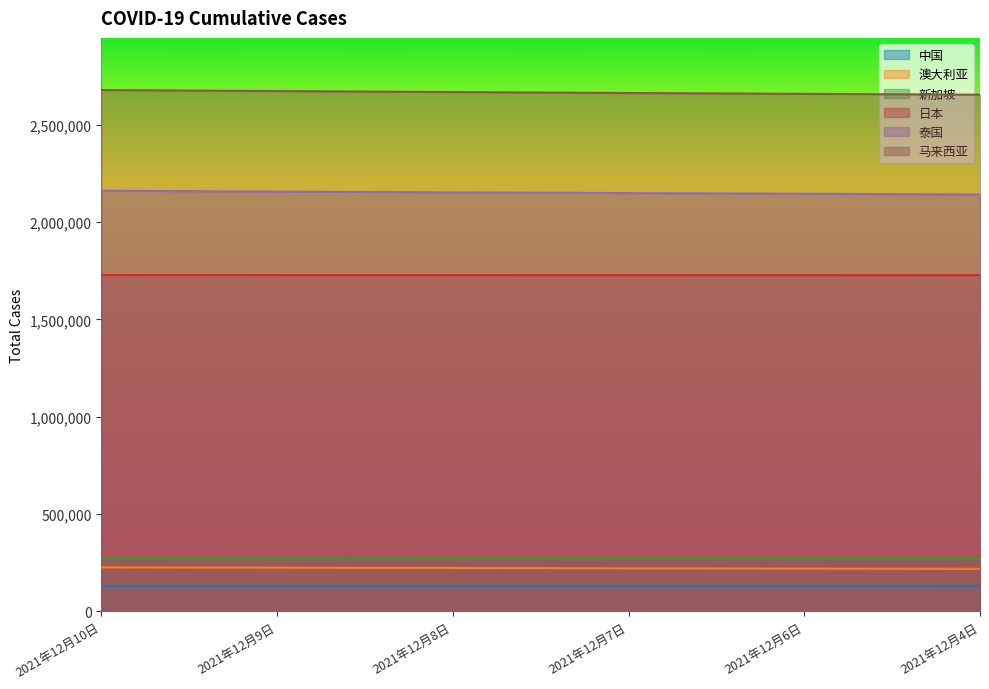

Is it true that 新加坡 equals 268659 at 2021年12月4日?

True